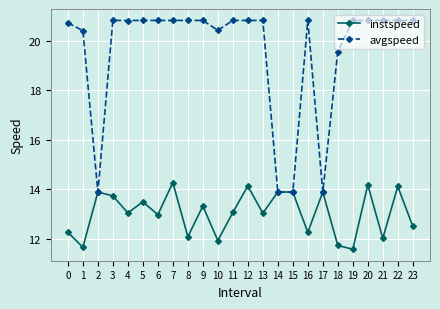

What is the approximate value of avgspeed at 4?

20.8